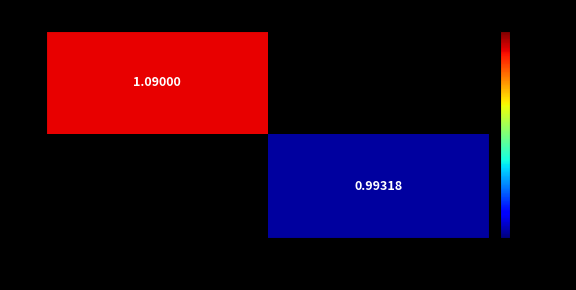

Is the value of e at Extracellular space greater than the value of c at Cell?

No